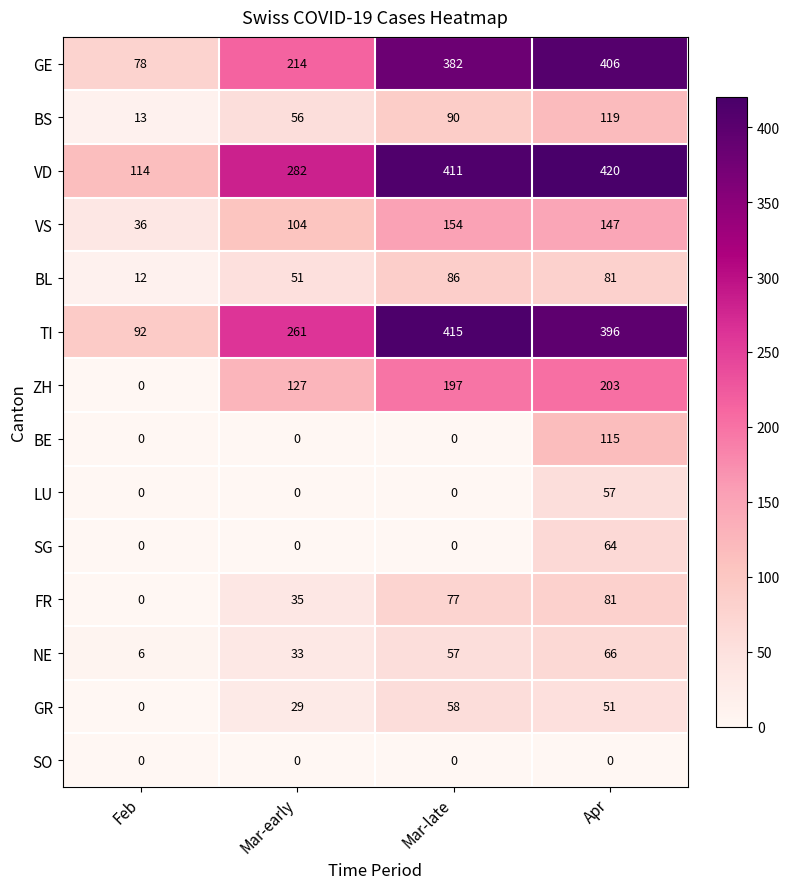

At which label does GR first exceed 51?

Mar-late